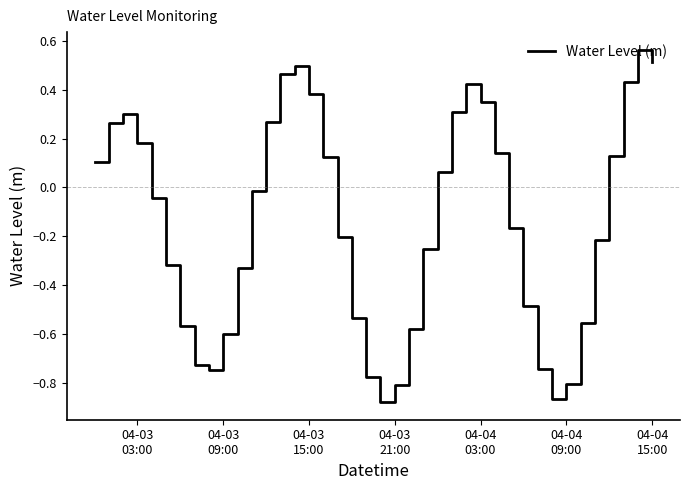

What is the difference between the maximum and minimum values?

1.4